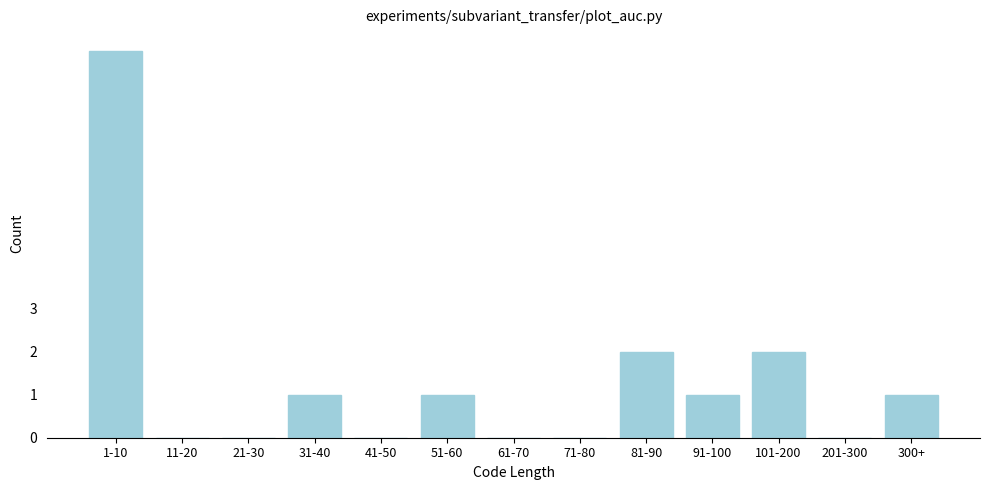

Reading right to left, list all the values displayed in this chart.

300+=1	201-300=0	101-200=2	91-100=1	81-90=2	71-80=0	61-70=0	51-60=1	41-50=0	31-40=1	21-30=0	11-20=0	1-10=9